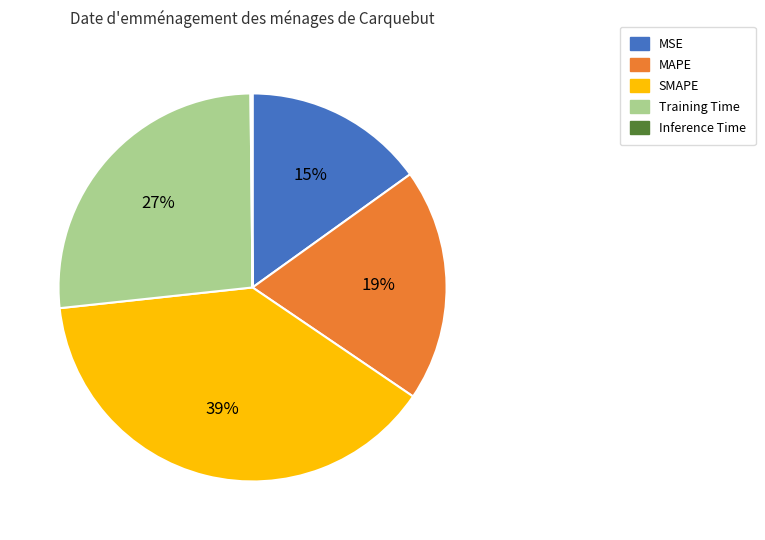

Is it true that MSE is 10% of the pie?

False